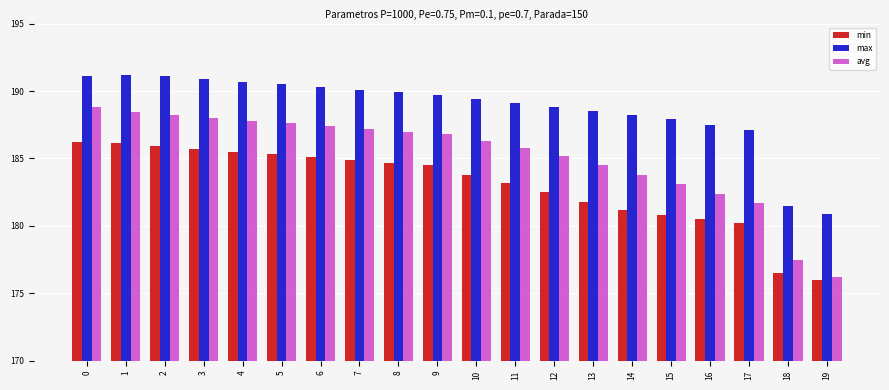

The value of min at 15 is 114.3. True or false?

False